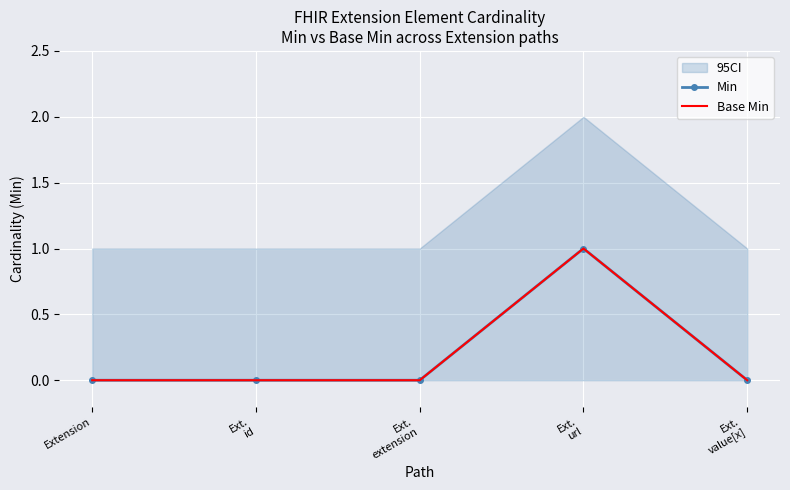

Which label corresponds to the smallest value in the chart?

Extension